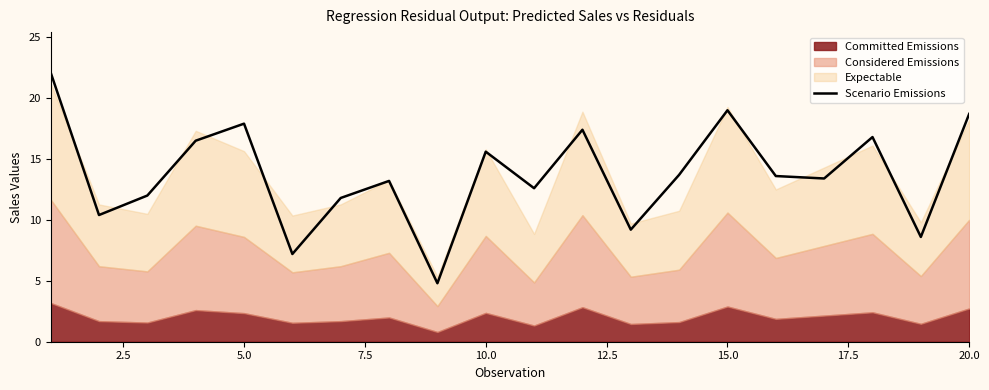

How many points are lower than both their immediate neighbors (excluding endpoints)?

7